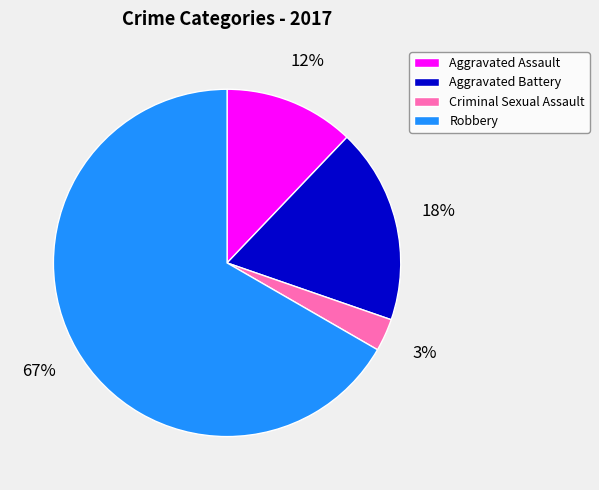

To the nearest percent, what is the difference between the largest and smallest slice percentages?

64%